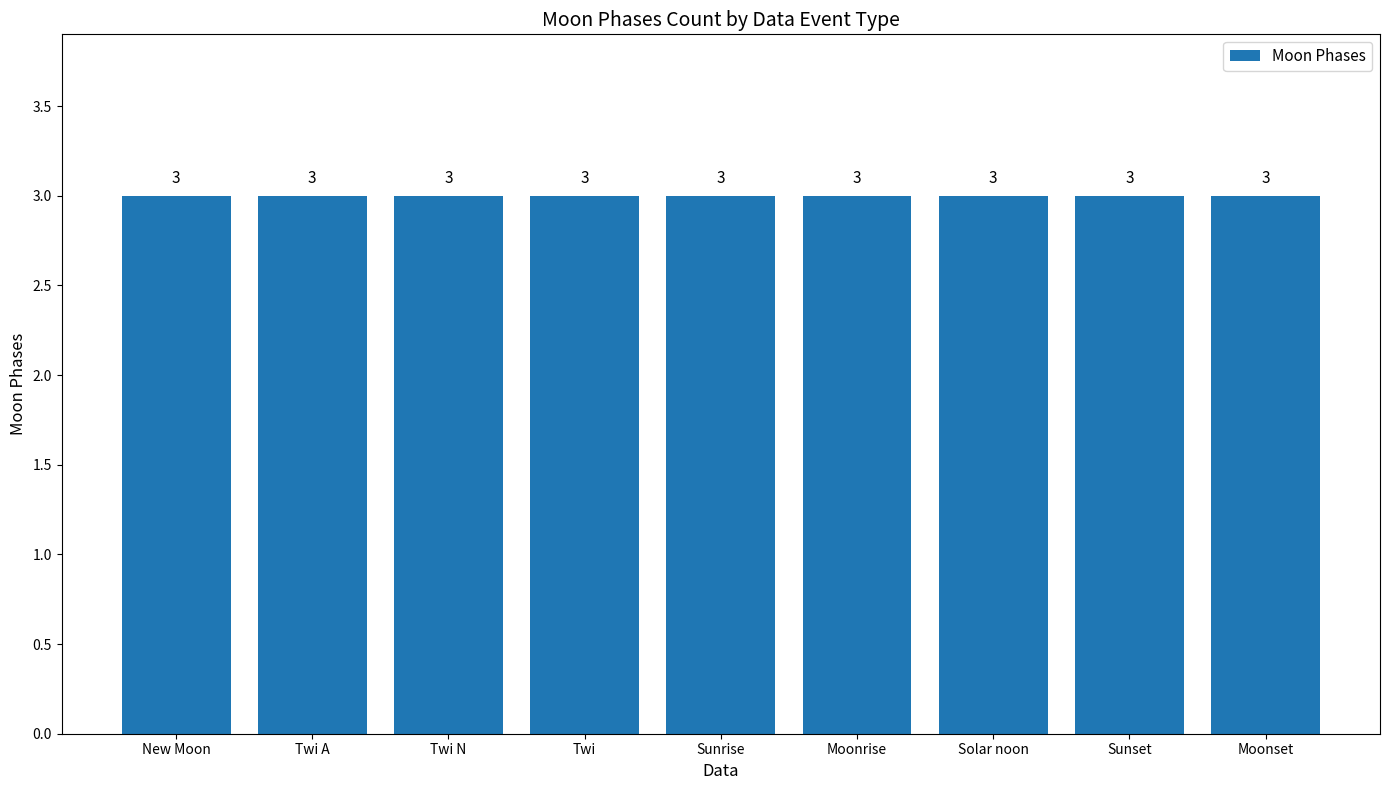

Count the number of data series in this chart.

1